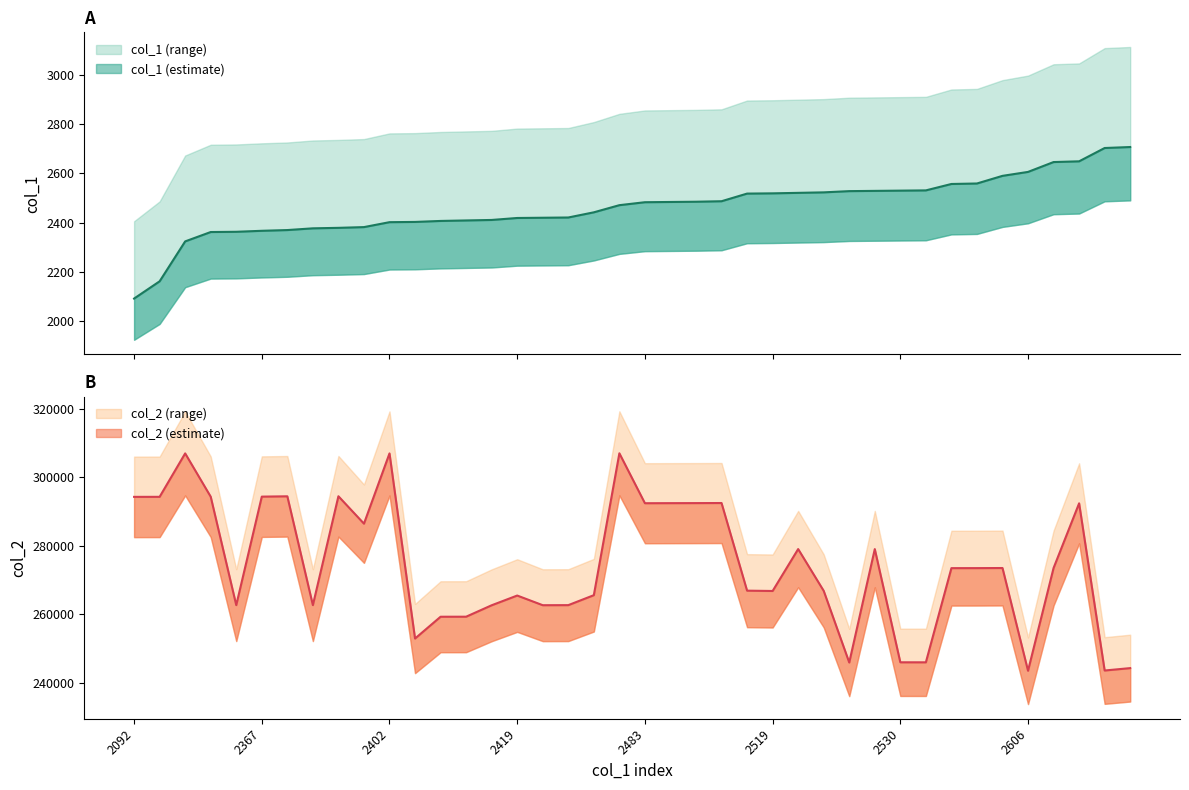

Which category has the lowest value in the col_2 series?

2606